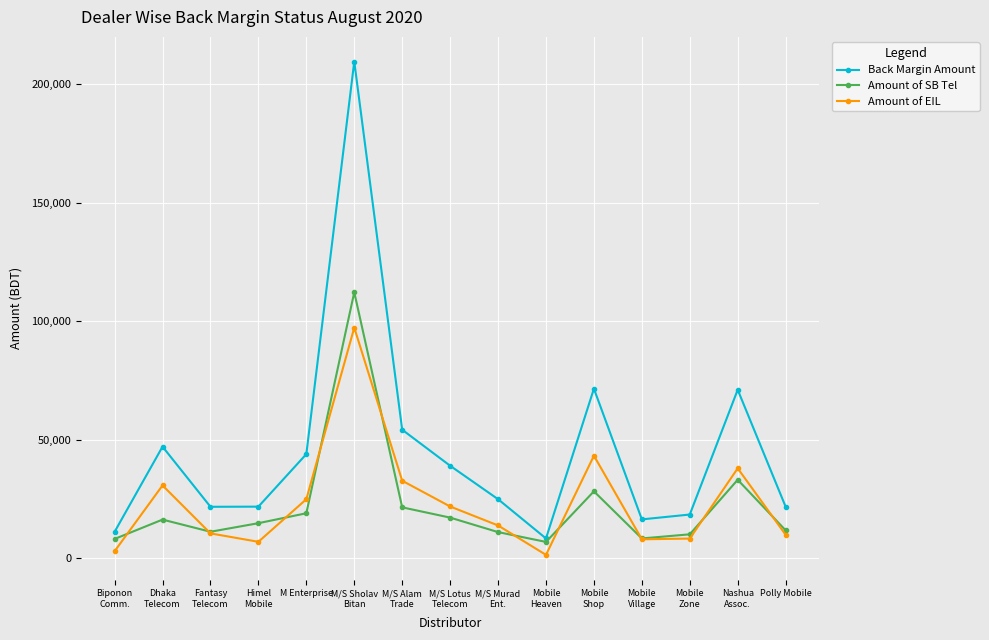

In Amount of SB Tel, how many points are higher than both neighbors (excluding endpoints)?

4